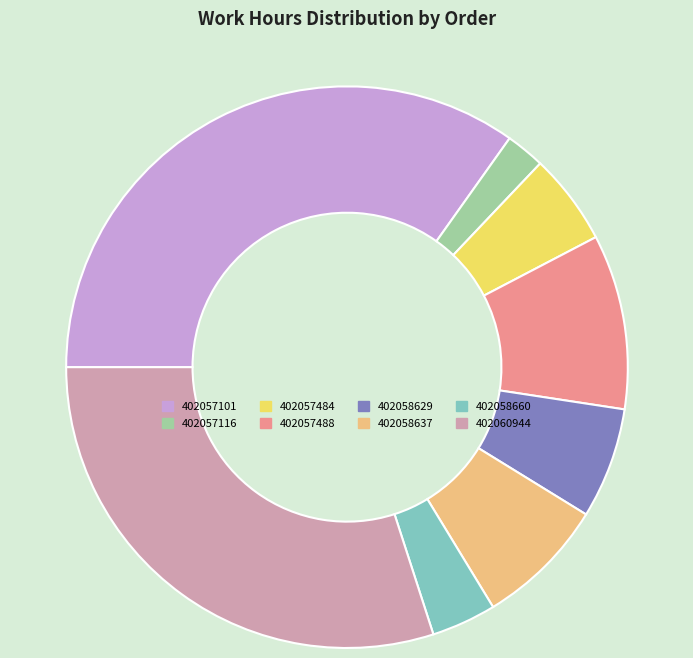

Is there any slice that represents more than half of the pie?

No